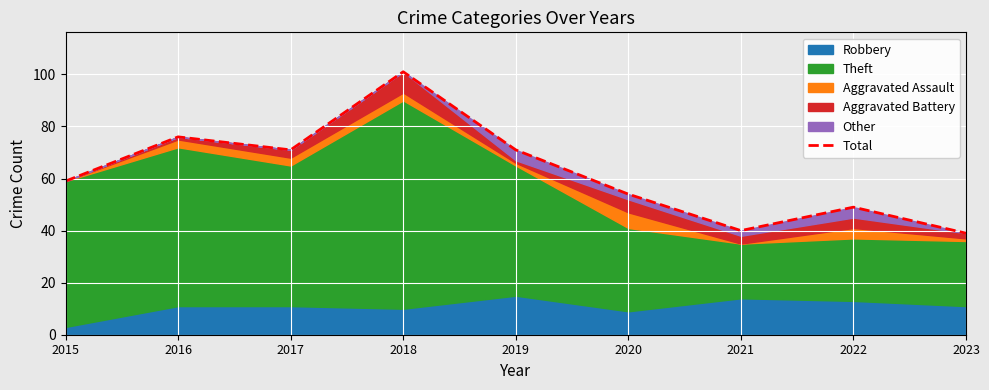

Reading left to right, what are all the values shown in this chart?

59	76	71	101	71	54	40	49	39